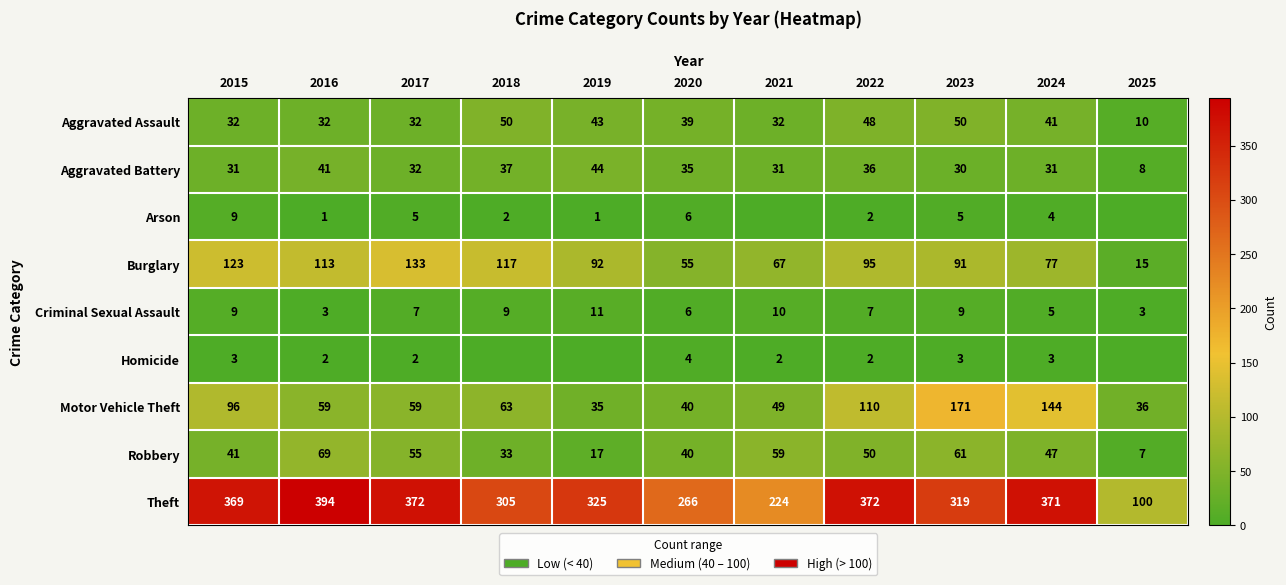

Is the value of Criminal Sexual Assault at 2024 greater than the value of Motor Vehicle Theft at 2018?

No